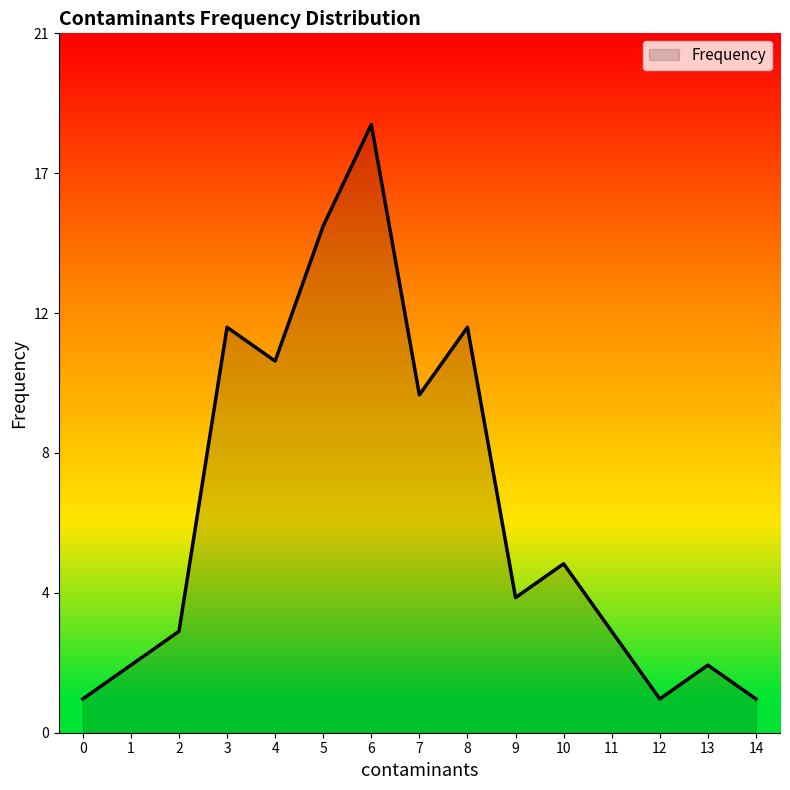

Does the chart have visible grid lines?

No